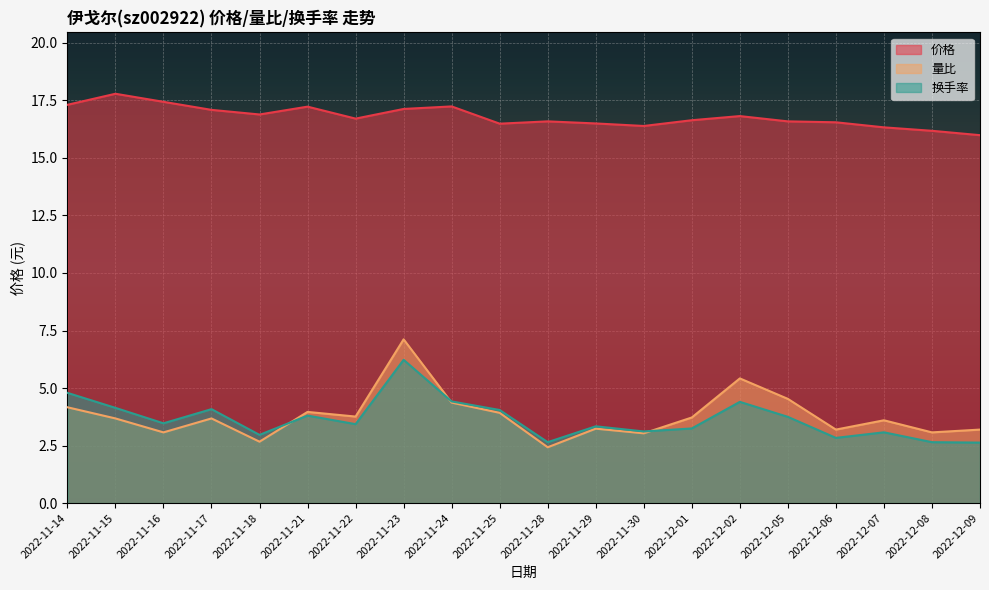

True or false: 量比 has more than 2 interior local peaks.

True